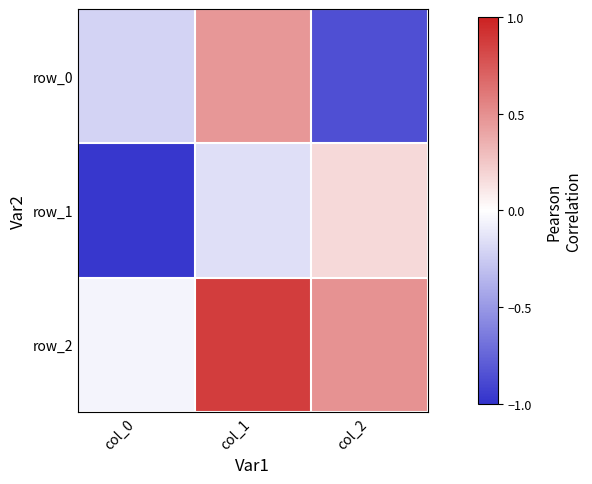

List the series in order of their overall mean, highest first.

row_2, row_0, row_1